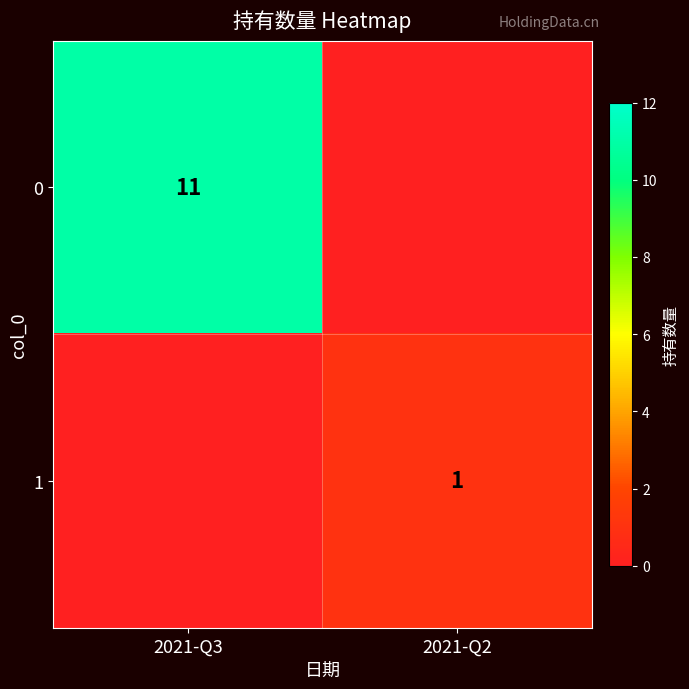

True or false: 0 has a value of 3 at 2021-Q3.

False